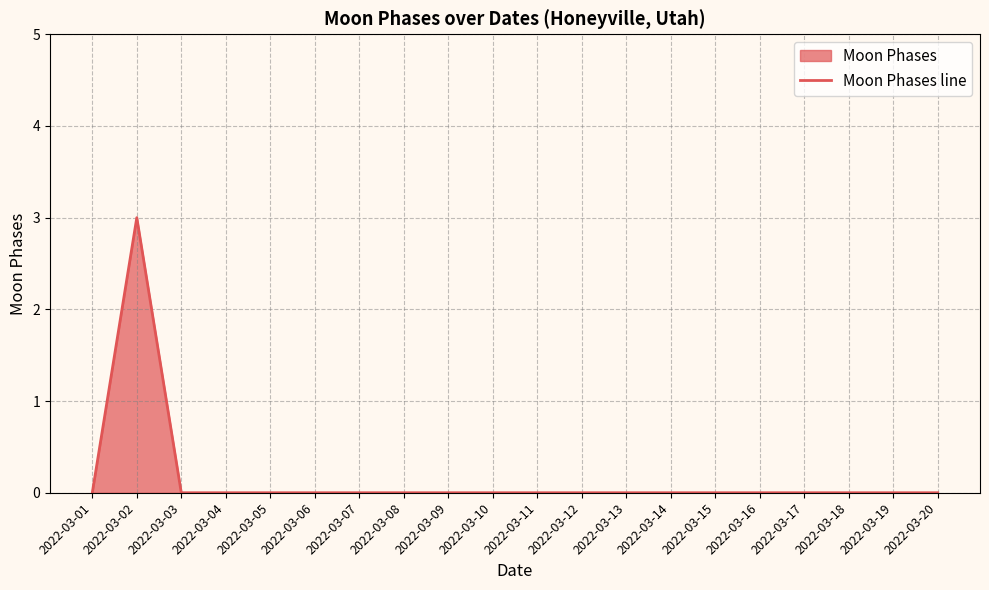

How many lines are shown in the chart?

1